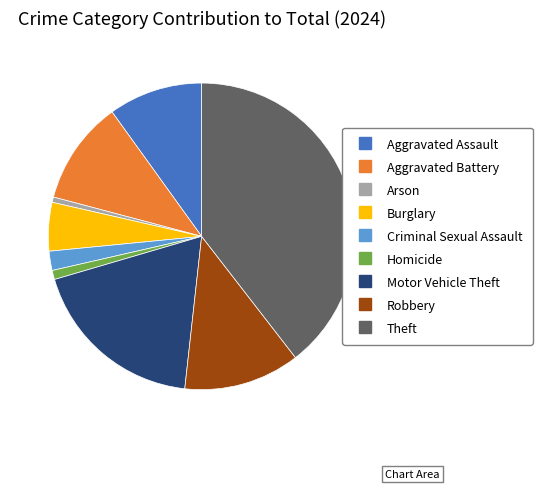

What is the largest slice in the pie chart?

Theft